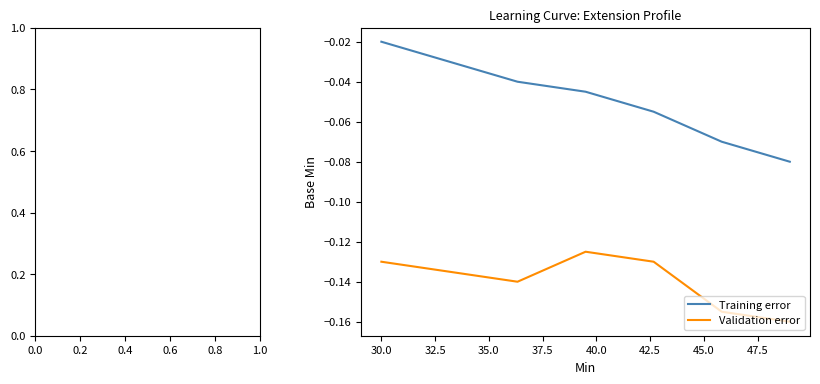

List the series in order of their peak value, lowest first.

Validation error, Training error